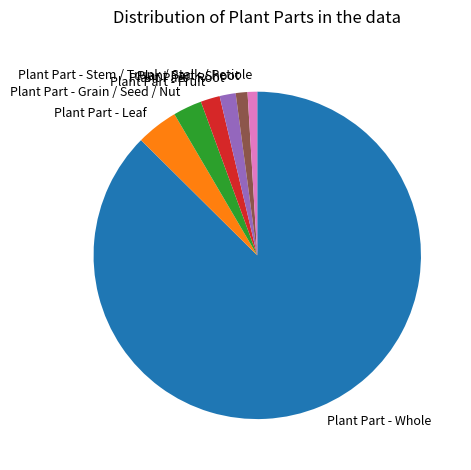

Do Plant Part - Fruit and Plant Part - Shoot together represent more than half of the pie?

No